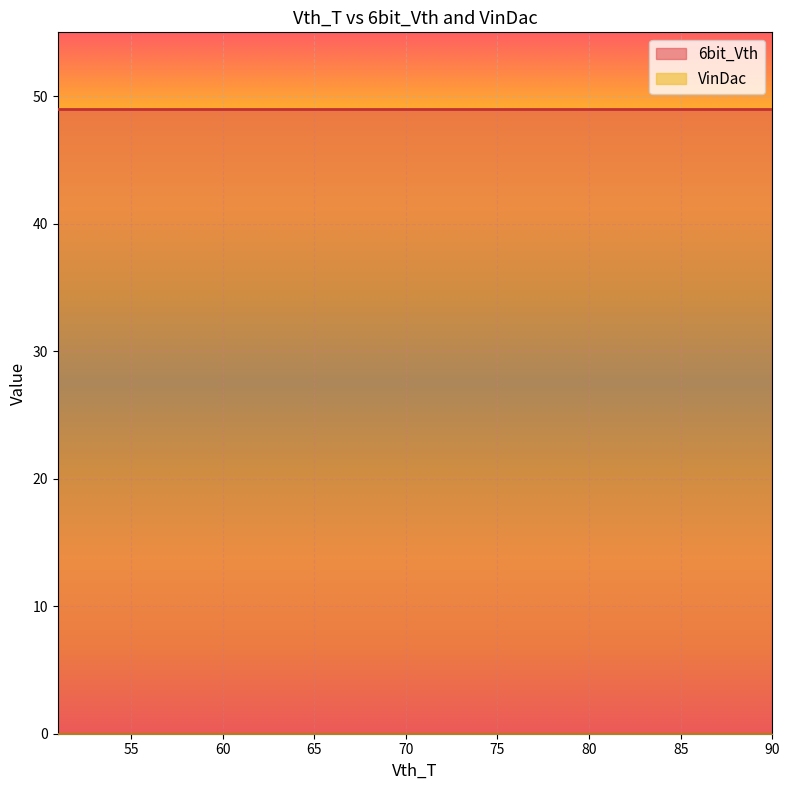

What are all the series names shown in the legend?

6bit_Vth, VinDac